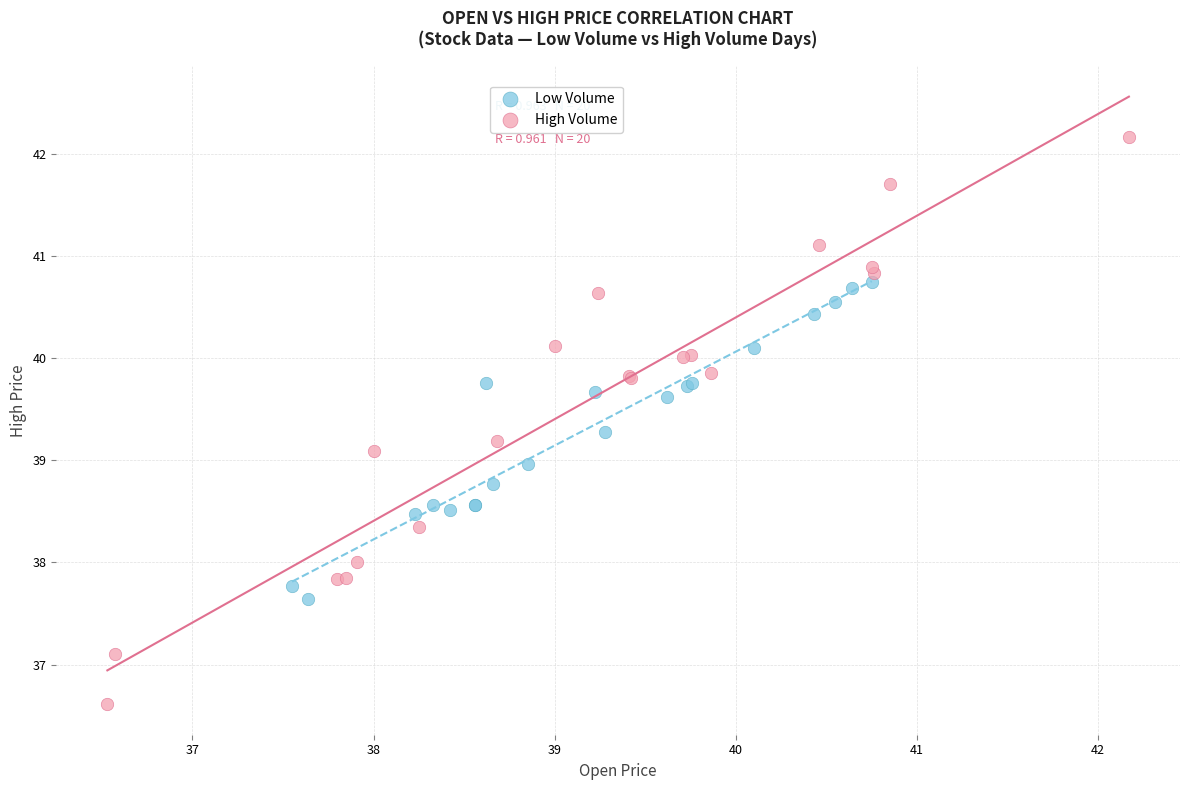

Which series has the largest Y range (max minus min)?

High Volume